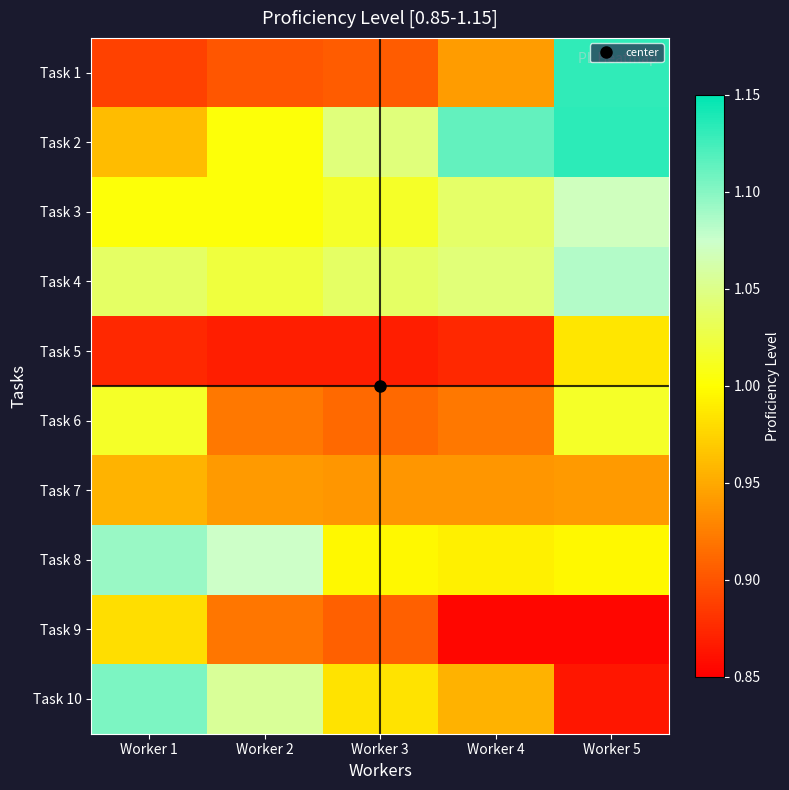

At Worker 2, list the series in order from largest to smallest.

Task 8, Task 10, Task 4, Task 3, Task 2, Task 7, Task 6, Task 9, Task 1, Task 5